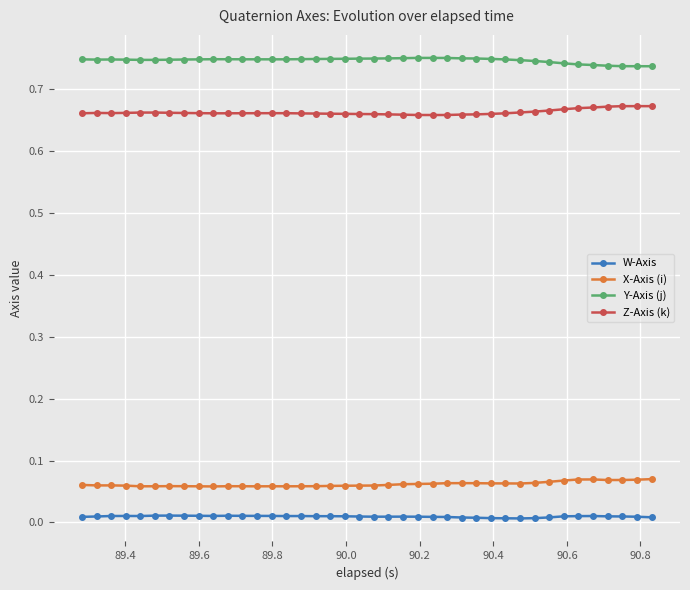

What is the sum of all Z-Axis (k) values?

26.5